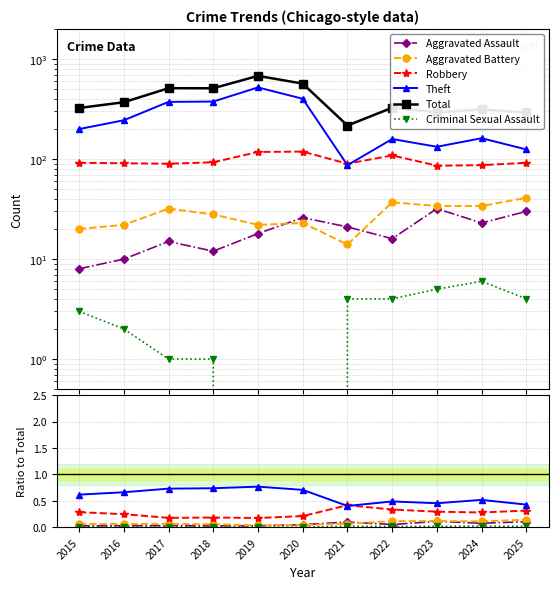

True or false: Aggravated Battery and Theft cross at least once.

False